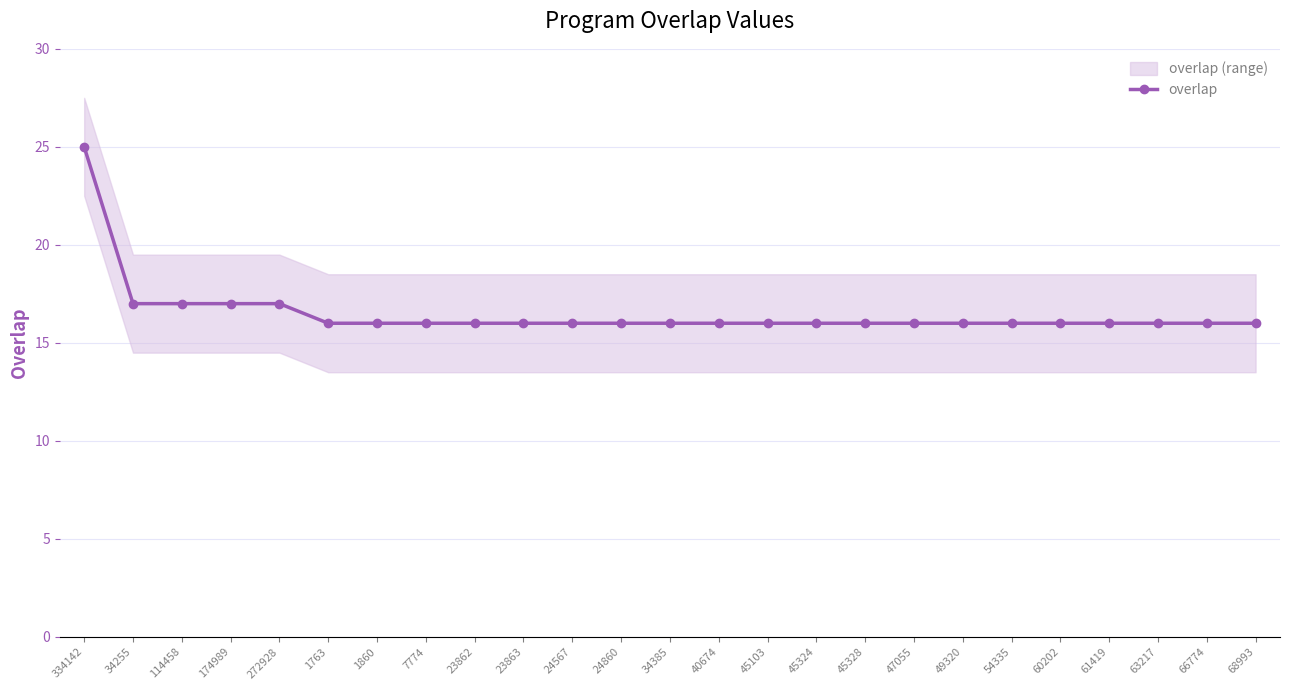

Rank the categories by value from highest to lowest.

334142, 34255, 114458, 174989, 272928, 1763, 1860, 7774, 23862, 23863, 24567, 24860, 34385, 40674, 45103, 45324, 45328, 47055, 49320, 54335, 60202, 61419, 63217, 66774, 68993